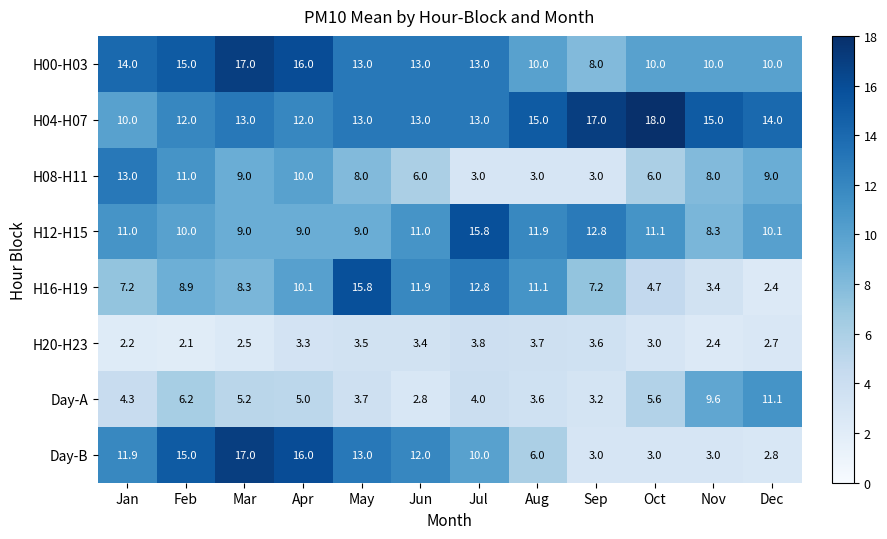

True or false: H12-H15 has a value of 5.2 at Feb.

False